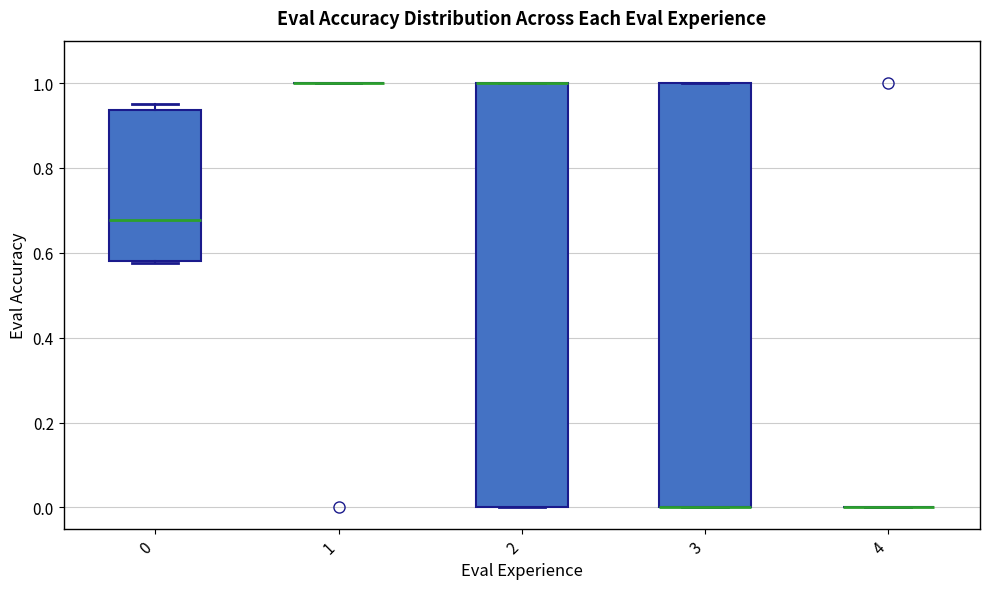

Reading left to right, read every box against the y-axis: the position of its median line, the range the box covers, and the ends of its whiskers. The values are not printed on the chart, so give them approximately, as read against the axis.

0: median 0.68, box 0.58 to 0.94, whiskers 0.58 to 0.96
1: box collapsed to a line at 1.00, whiskers 1.00 to 1.00
2: median 1.00 (drawn on the box's upper edge), box 0.00 to 1.00, whiskers 0.00 to 1.00
3: median 0.00 (drawn on the box's lower edge), box 0.00 to 1.00, whiskers 0.00 to 1.00
4: box collapsed to a line at 0.00, whiskers 0.00 to 0.00